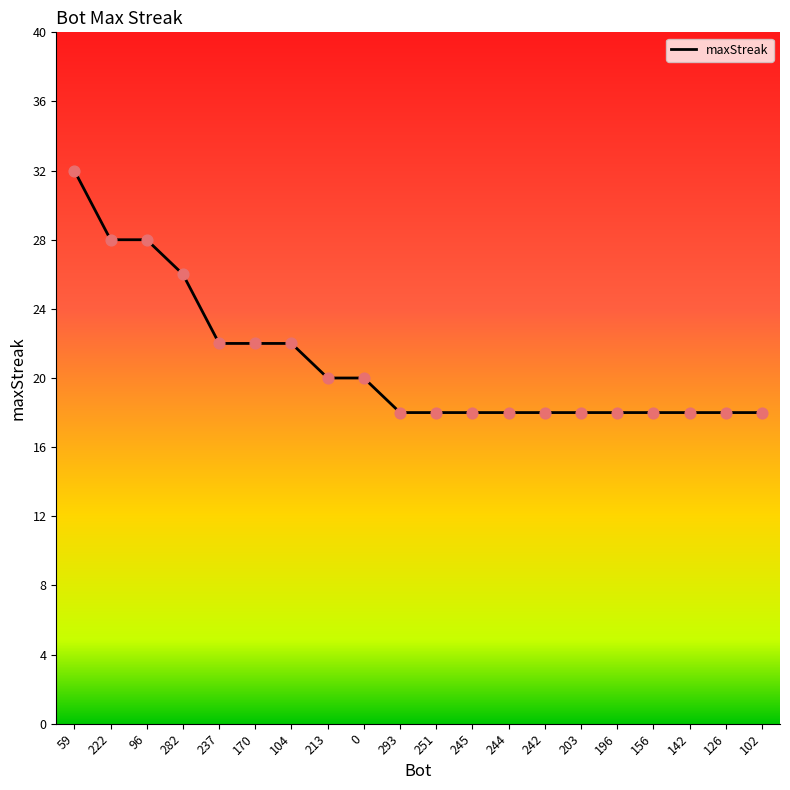

What is the ratio of the value at 96 to the value at 251?

1.6